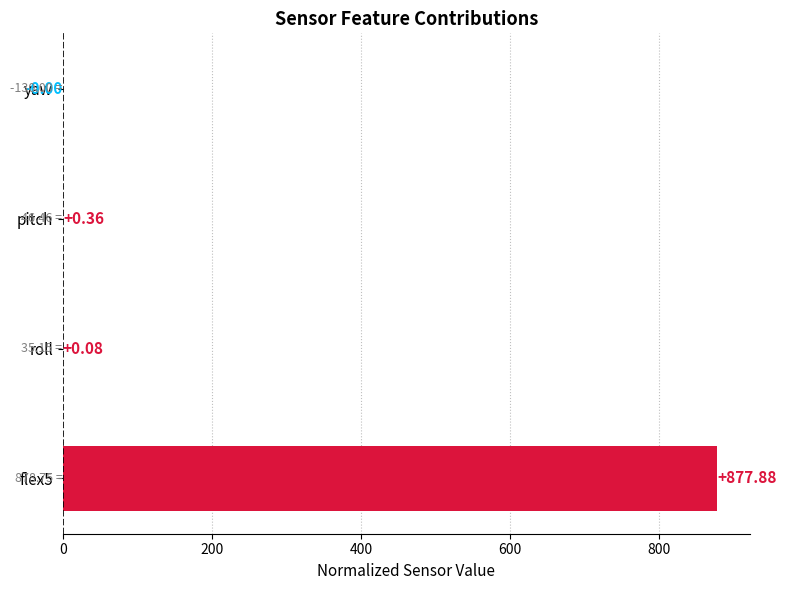

What is the sum of all values?

878.3